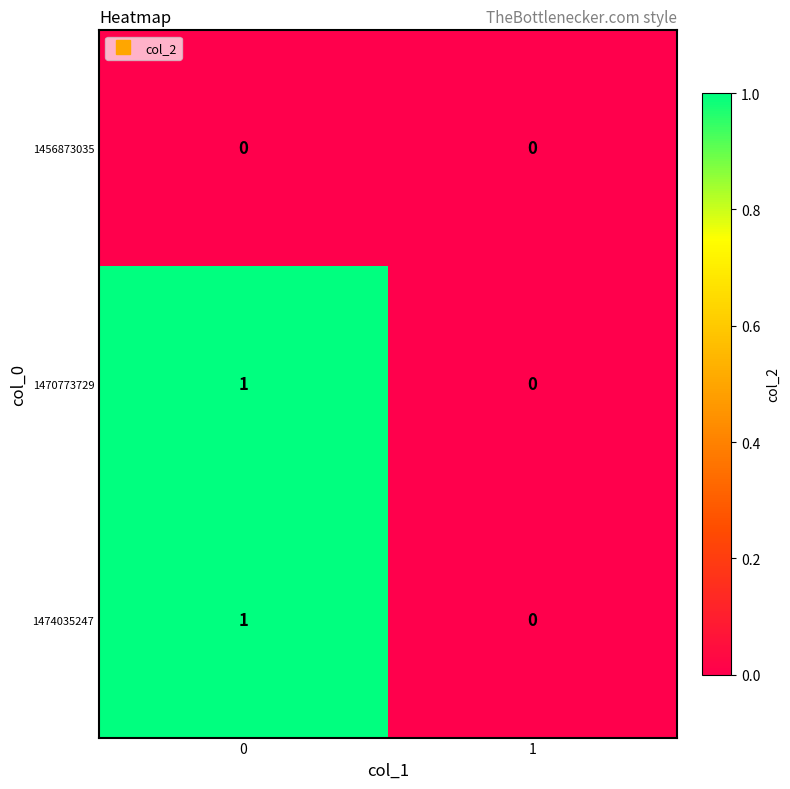

Reading left to right, list all the values displayed in this chart.

1456873035: 0	0
1470773729: 1	0
1474035247: 1	0